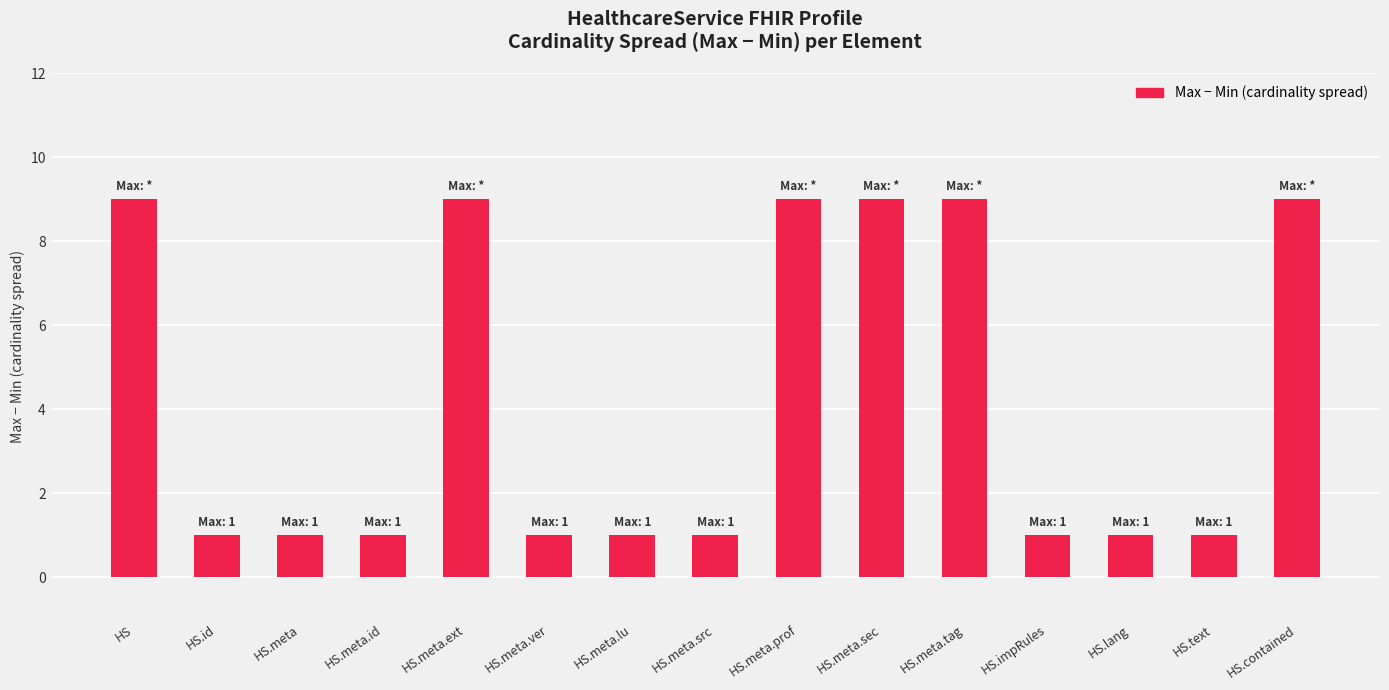

Is it true that the value at HS.meta.ext is 4?

False